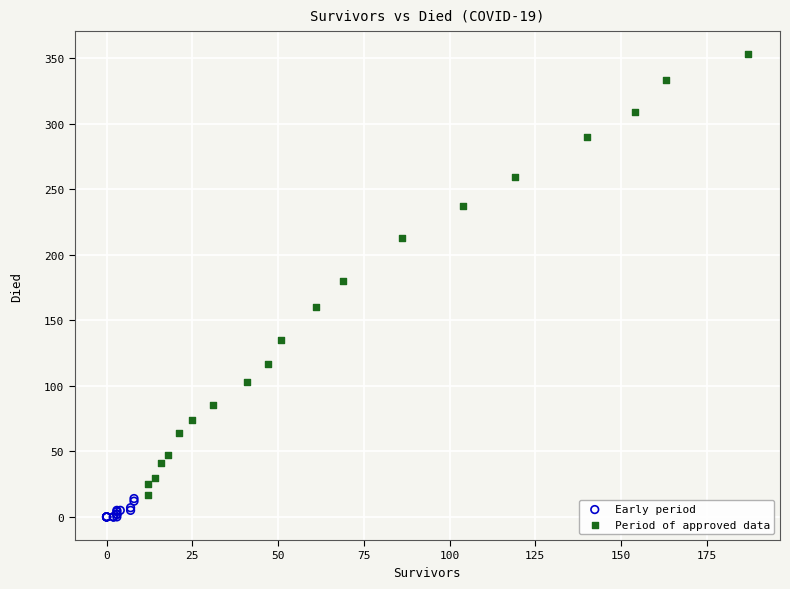

Which series contains the highest Y value?

Period of approved data